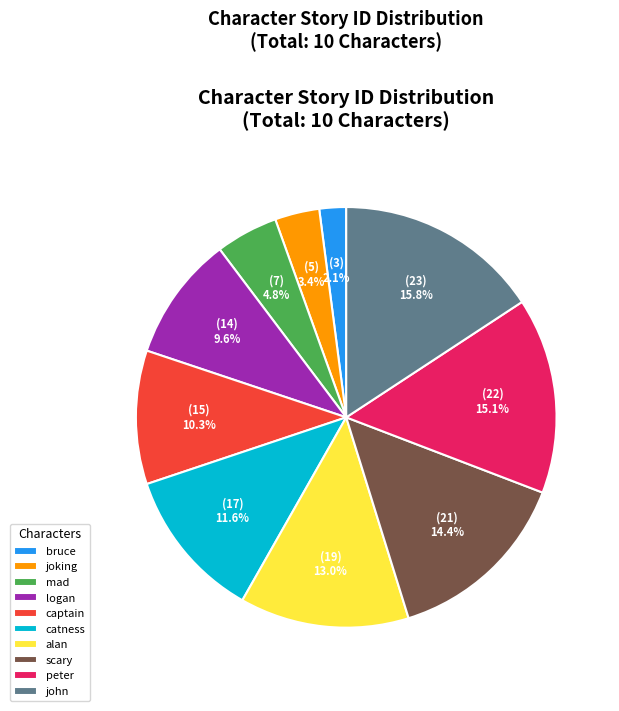

Approximately how many times larger is the value at joking compared to john?

0.2